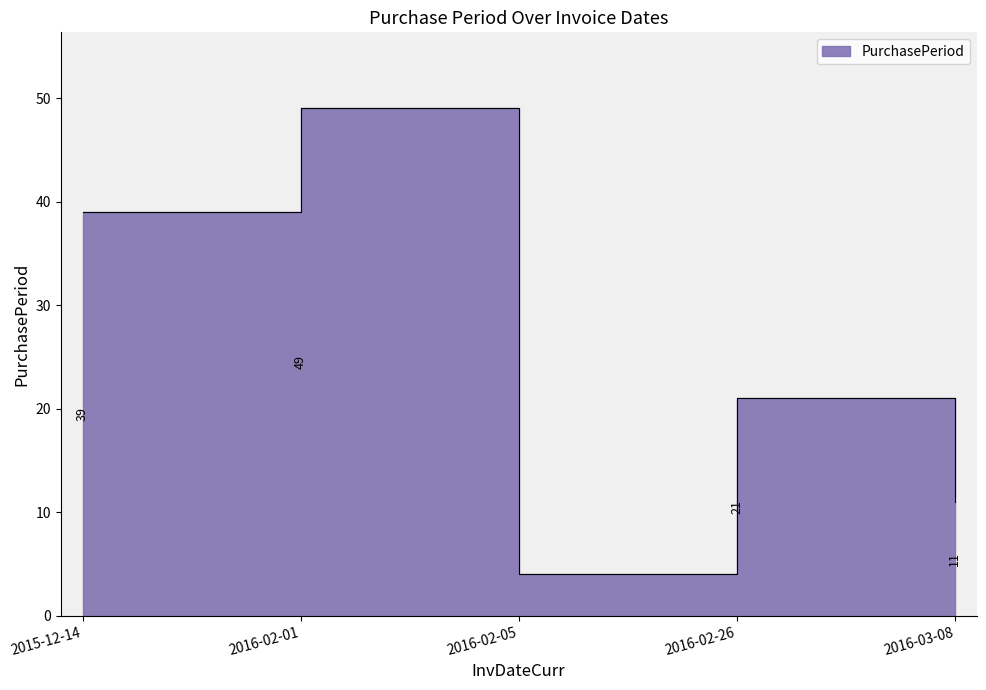

What is the sum of all values?

124